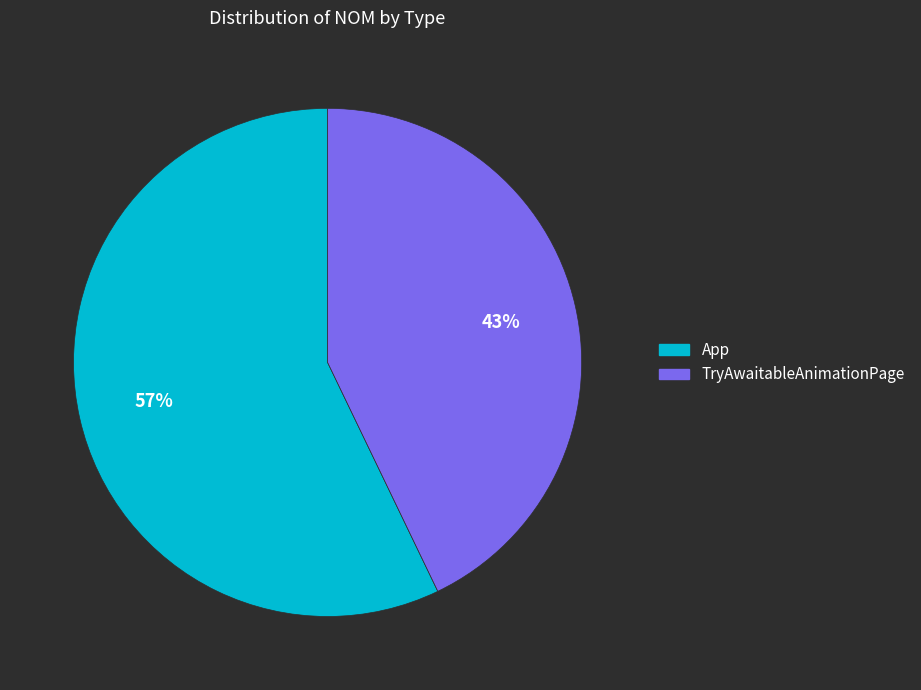

Which slice is the largest?

App